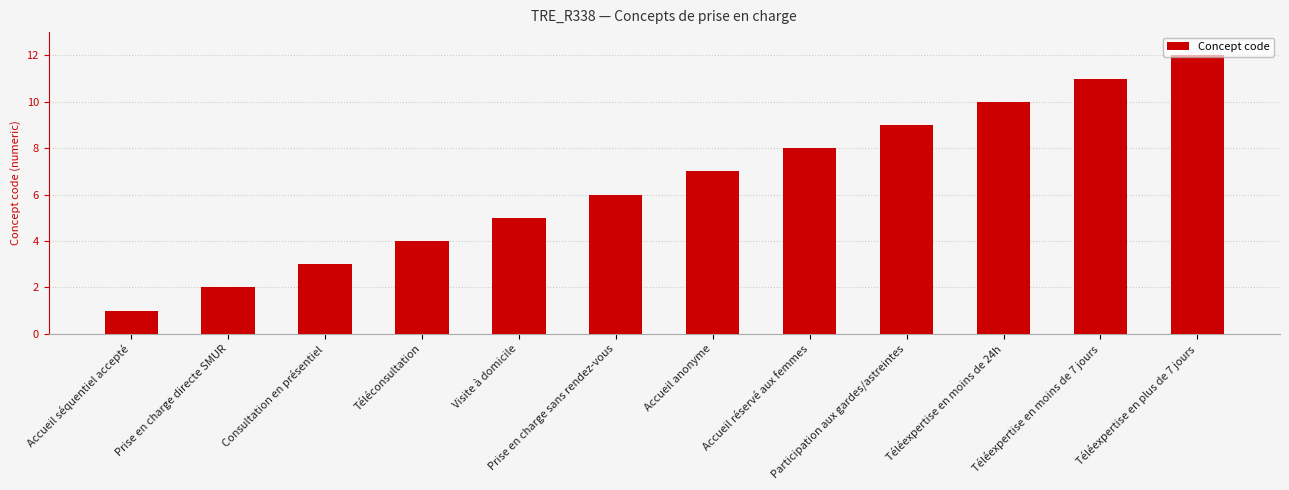

What is the value of the 5th bar from the left?

5